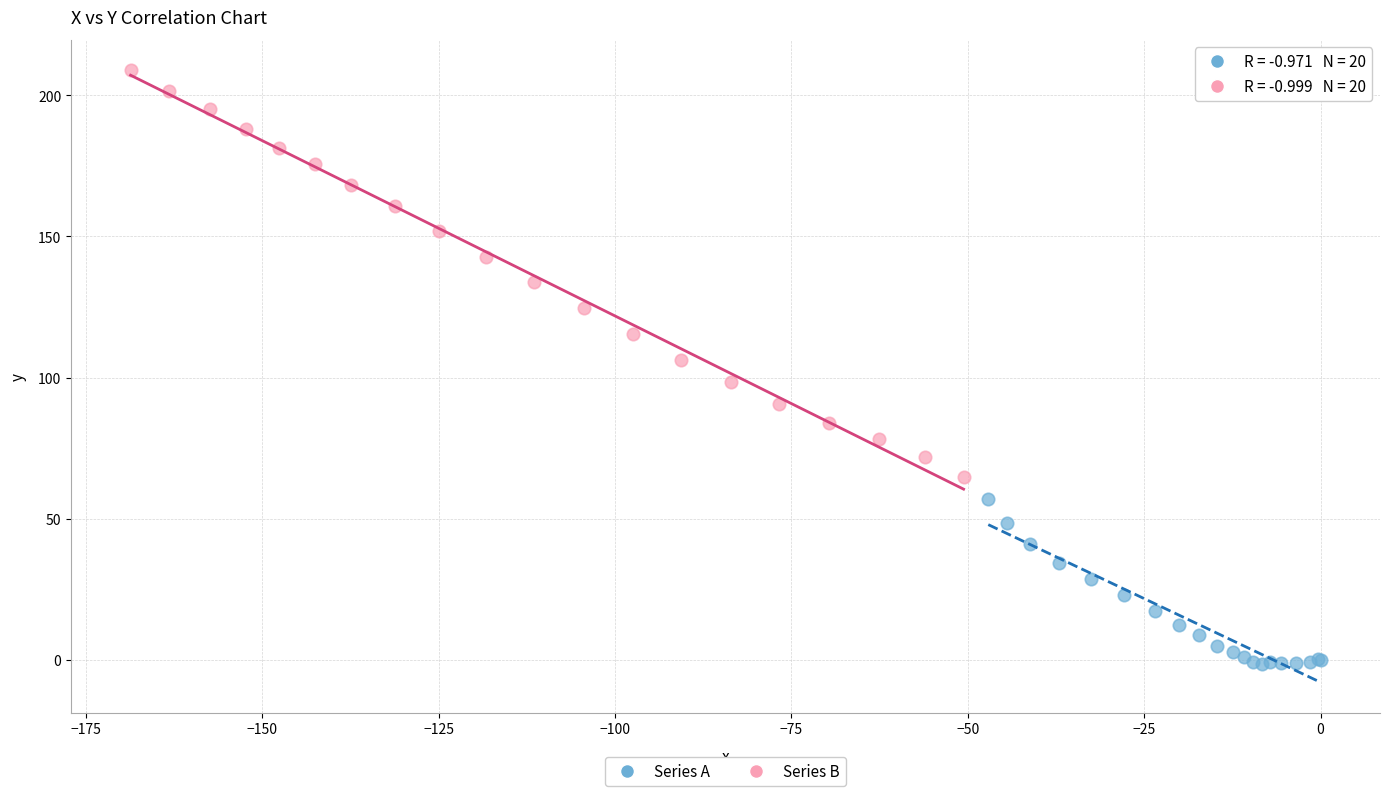

Which series contains the highest Y value?

Series B